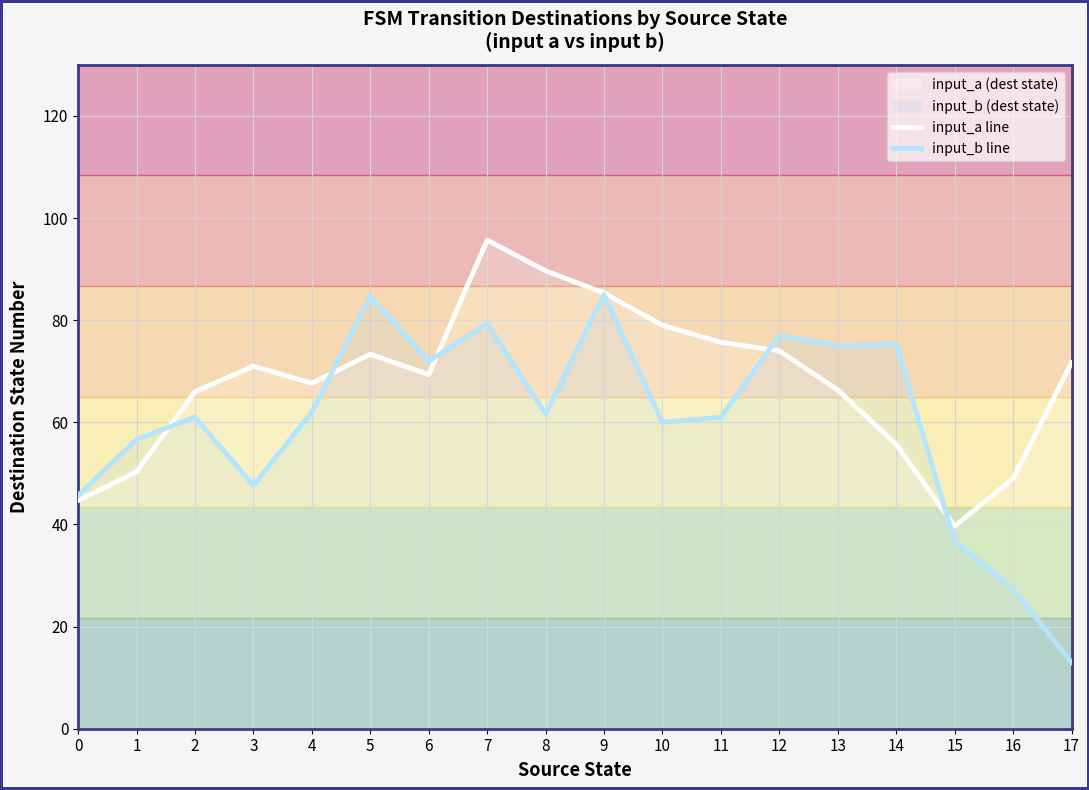

Is the value of input_a line at 1 greater than the value of input_b line at 15?

Yes